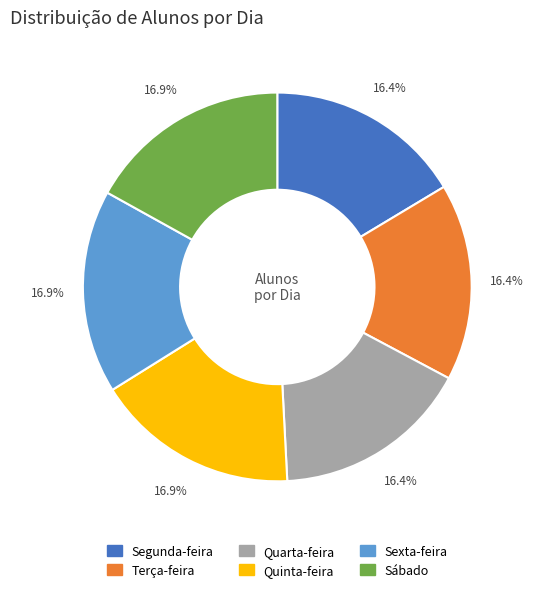

To the nearest percent, what portion does Quinta-feira represent?

17%